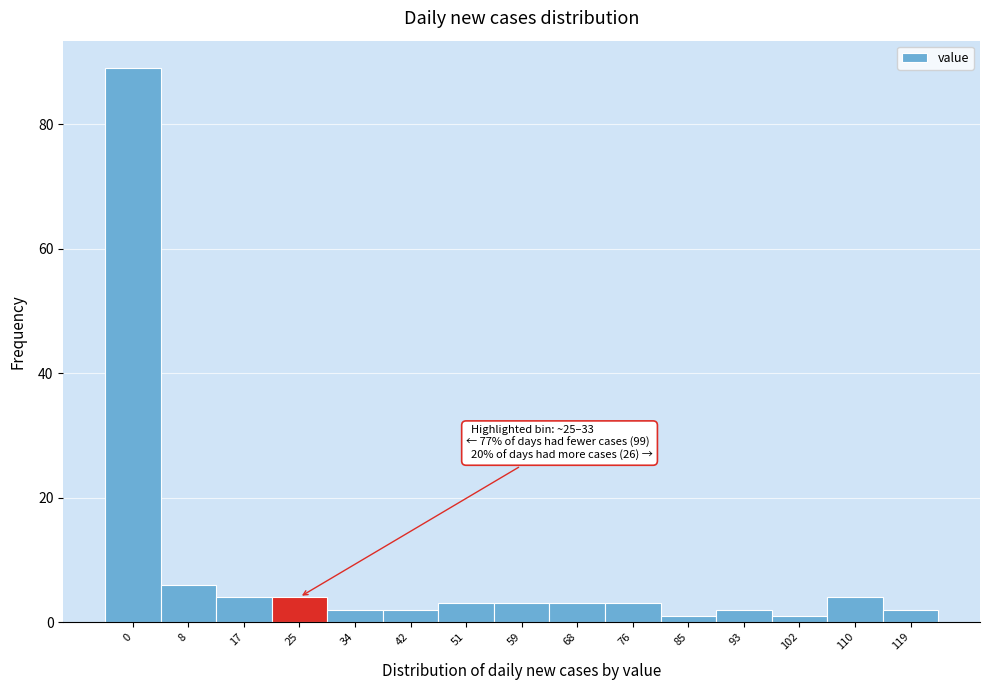

Reading left to right, extract all data points from this chart.

0=89	8=6	17=4	25=4	34=2	42=2	51=3	59=3	68=3	76=3	85=1	93=2	102=1	110=4	119=2